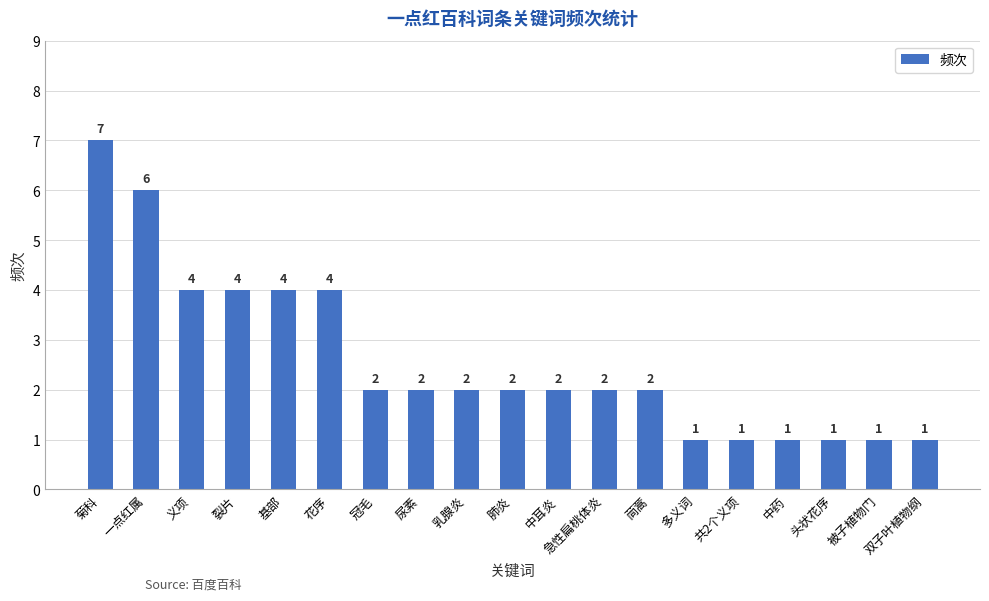

How many distinct data groups are displayed?

1